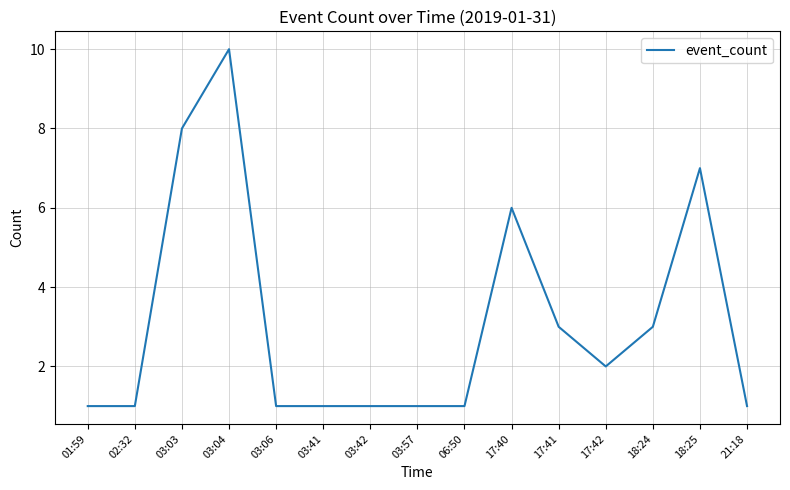

What is the change in value from 02:32 to 17:41?

+2